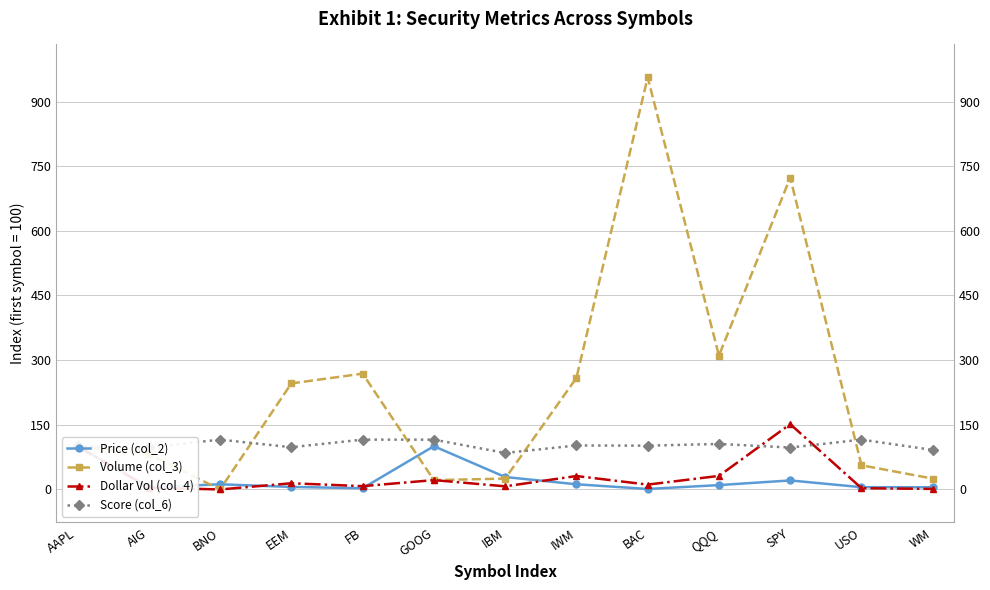

At which label does Volume (col_3) first exceed 100?

EEM